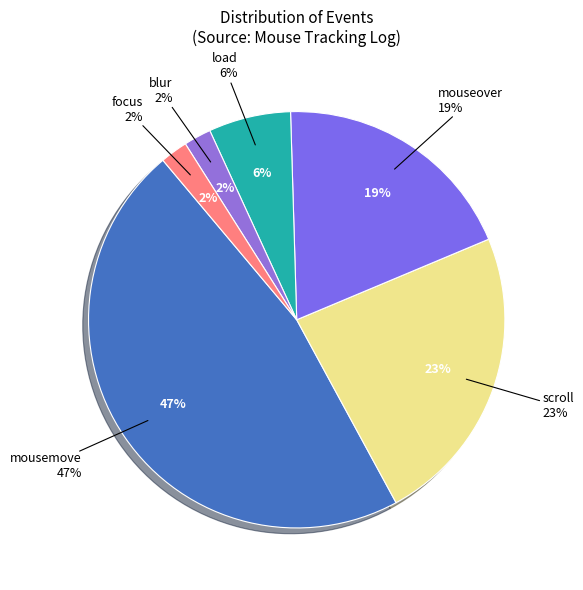

Is the sum of blur and focus greater than half?

No